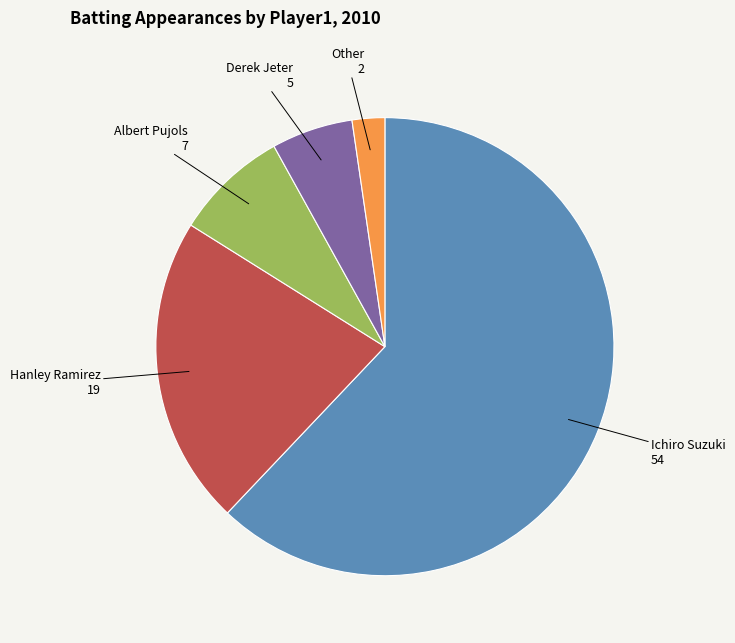

How many slices are in this pie chart?

5